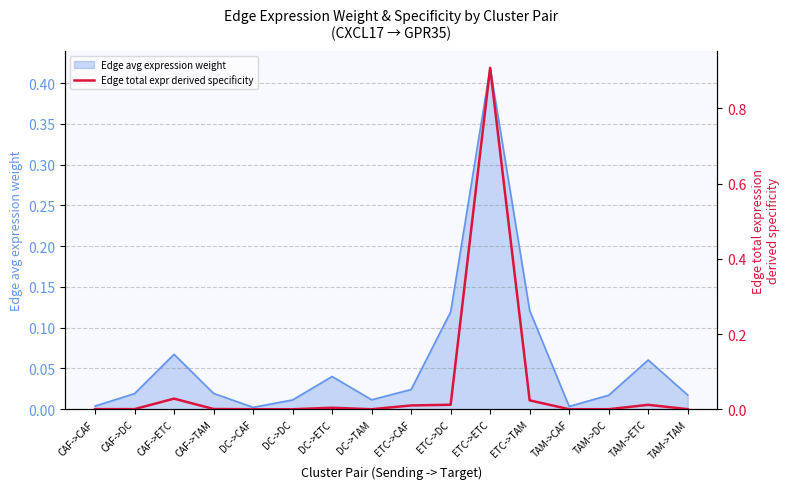

At which label is the value closest to 0?

DC->CAF